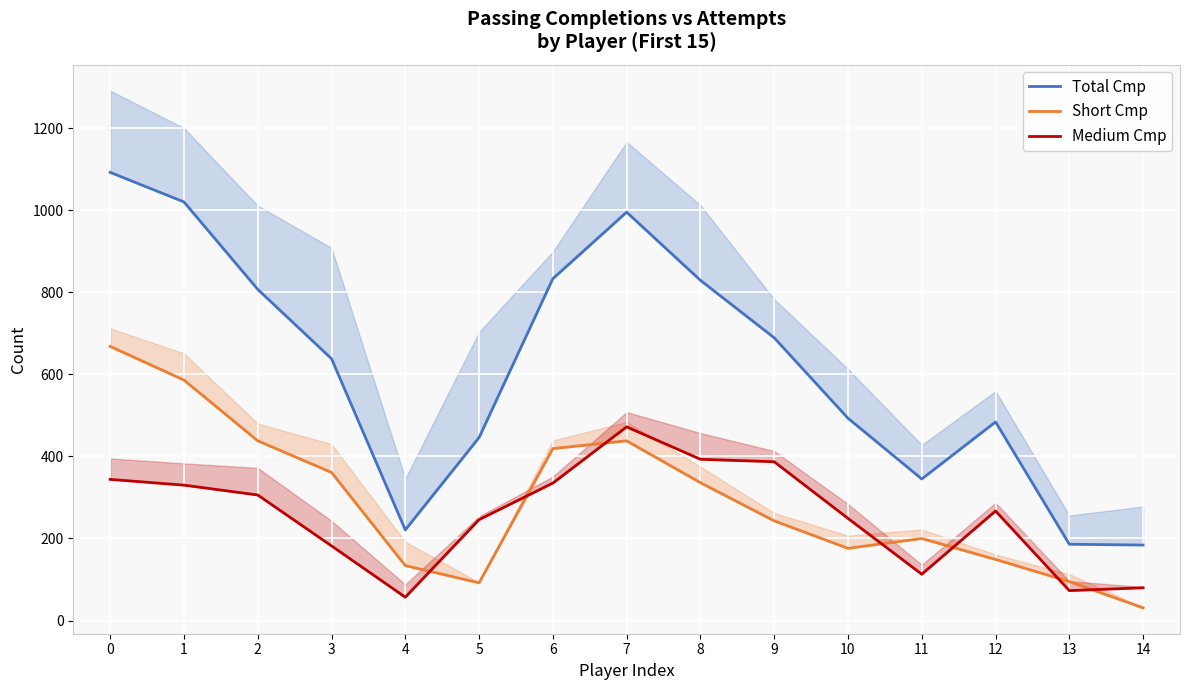

What is the sum of the Short Cmp values at 6 and 1?

1005